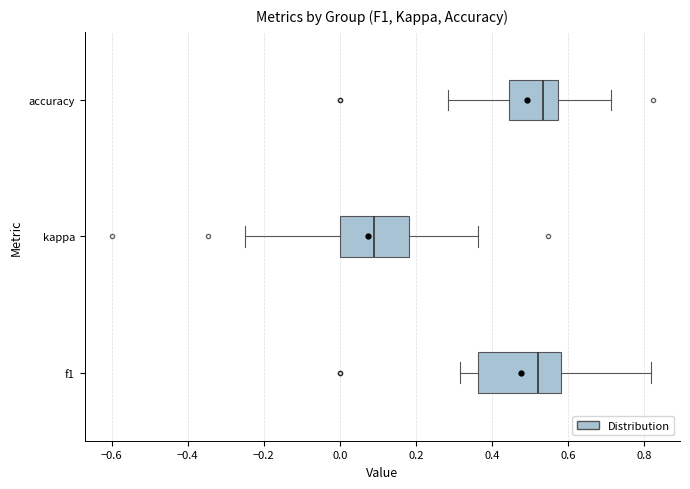

Reading bottom to top, transcribe this box plot: for each box, give where its median line is, the range the box spans, and where its two whiskers end, as read against the x-axis. The values are not printed on the chart, so give them approximately, as read against the axis.

f1: median 0.52, box 0.36 to 0.58, whiskers 0.32 to 0.82
kappa: median 0.10, box 0.00 to 0.18, whiskers -0.24 to 0.36
accuracy: median 0.54, box 0.44 to 0.58, whiskers 0.28 to 0.72